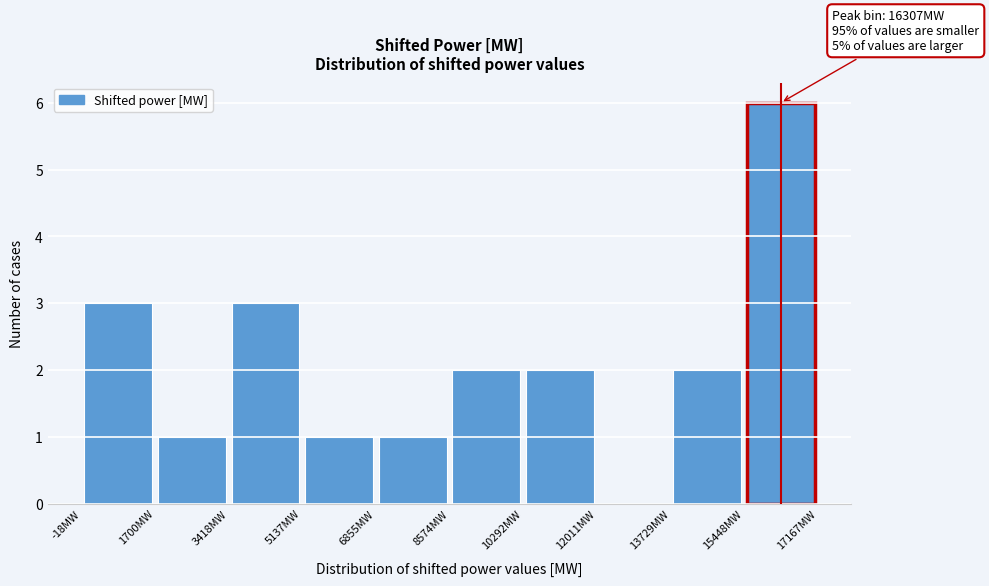

Which range on the x-axis has the tallest bar?

15400 to 17200